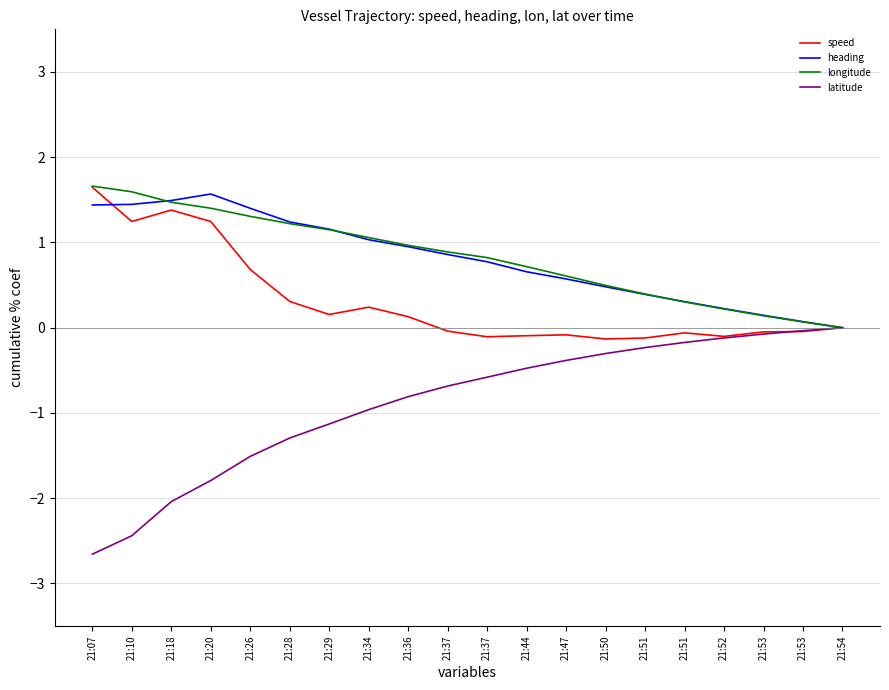

What is the sum of all longitude values?

16.5